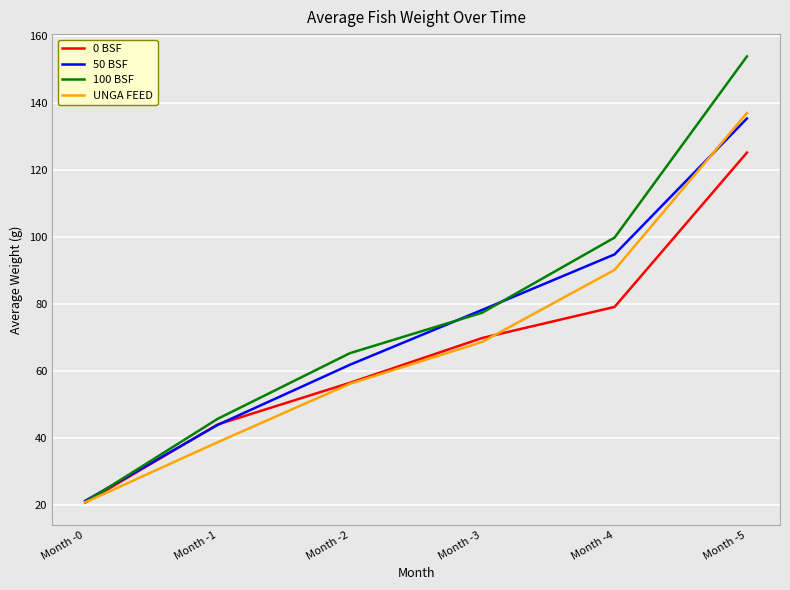

Reading left to right, transcribe all the data shown in this chart.

0 BSF: Month -0=20.8	Month -1=44.1	Month -2=56.5	Month -3=69.9	Month -4=79.2	Month -5=125.2
50 BSF: Month -0=21.3	Month -1=44.0	Month -2=61.9	Month -3=78.3	Month -4=94.8	Month -5=135.3
100 BSF: Month -0=21.0	Month -1=45.8	Month -2=65.4	Month -3=77.4	Month -4=99.8	Month -5=153.9
UNGA FEED: Month -0=20.9	Month -1=38.8	Month -2=56.2	Month -3=68.7	Month -4=90.2	Month -5=137.0